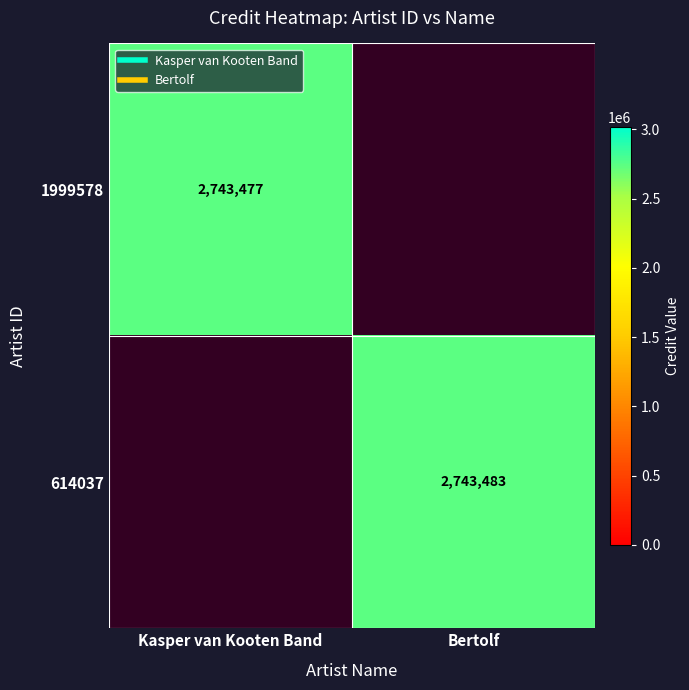

The 1999578 series shows 2743477.0 at Kasper van Kooten Band. True or false?

True